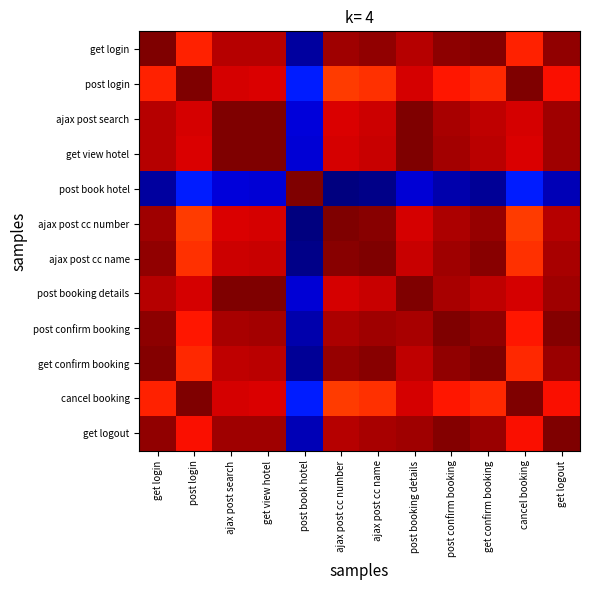

Reading right to left, extract all data points from this chart.

get login: get logout=150.1	cancel booking=133.6	get confirm booking=152.0	post confirm booking=151.0	post booking details=145.5	ajax post cc name=150.5	ajax post cc number=148.8	post book hotel=4.2	get view hotel=145.8	ajax post search=145.3	post login=133.6	get login=153.0
post login: get logout=136.6	cancel booking=153.0	get confirm booking=132.6	post confirm booking=135.6	post booking details=141.1	ajax post cc name=131.1	ajax post cc number=129.4	post book hotel=23.6	get view hotel=140.8	ajax post search=141.3	post login=153.0	get login=133.6
ajax post search: get logout=148.2	cancel booking=141.3	get confirm booking=144.3	post confirm booking=147.3	post booking details=152.8	ajax post cc name=142.8	ajax post cc number=141.0	post book hotel=12.0	get view hotel=152.5	ajax post search=153.0	post login=141.3	get login=145.3
get view hotel: get logout=148.7	cancel booking=140.8	get confirm booking=144.8	post confirm booking=147.8	post booking details=152.7	ajax post cc name=143.3	ajax post cc number=141.6	post book hotel=11.4	get view hotel=153.0	ajax post search=152.5	post login=140.8	get login=145.8
post book hotel: get logout=7.2	cancel booking=23.7	get confirm booking=3.2	post confirm booking=6.2	post booking details=11.8	ajax post cc name=1.7	ajax post cc number=0.0	post book hotel=153.0	get view hotel=11.4	ajax post search=12.0	post login=23.6	get login=4.2
ajax post cc number: get logout=145.8	cancel booking=129.3	get confirm booking=149.8	post confirm booking=146.8	post booking details=141.2	ajax post cc name=151.3	ajax post cc number=153.0	post book hotel=0.0	get view hotel=141.6	ajax post search=141.0	post login=129.4	get login=148.8
ajax post cc name: get logout=147.6	cancel booking=131.1	get confirm booking=151.5	post confirm booking=148.5	post booking details=143.0	ajax post cc name=153.0	ajax post cc number=151.3	post book hotel=1.7	get view hotel=143.3	ajax post search=142.8	post login=131.1	get login=150.5
post booking details: get logout=148.4	cancel booking=141.1	get confirm booking=144.5	post confirm booking=147.5	post booking details=153.0	ajax post cc name=143.0	ajax post cc number=141.2	post book hotel=11.8	get view hotel=152.7	ajax post search=152.8	post login=141.1	get login=145.5
post confirm booking: get logout=152.0	cancel booking=135.6	get confirm booking=150.0	post confirm booking=153.0	post booking details=147.5	ajax post cc name=148.5	ajax post cc number=146.8	post book hotel=6.2	get view hotel=147.8	ajax post search=147.3	post login=135.6	get login=151.0
get confirm booking: get logout=149.1	cancel booking=132.6	get confirm booking=153.0	post confirm booking=150.0	post booking details=144.5	ajax post cc name=151.5	ajax post cc number=149.8	post book hotel=3.2	get view hotel=144.8	ajax post search=144.3	post login=132.6	get login=152.0
cancel booking: get logout=136.5	cancel booking=153.0	get confirm booking=132.6	post confirm booking=135.6	post booking details=141.1	ajax post cc name=131.1	ajax post cc number=129.3	post book hotel=23.7	get view hotel=140.8	ajax post search=141.3	post login=153.0	get login=133.6
get logout: get logout=153.0	cancel booking=136.5	get confirm booking=149.1	post confirm booking=152.0	post booking details=148.4	ajax post cc name=147.6	ajax post cc number=145.8	post book hotel=7.2	get view hotel=148.7	ajax post search=148.2	post login=136.6	get login=150.1